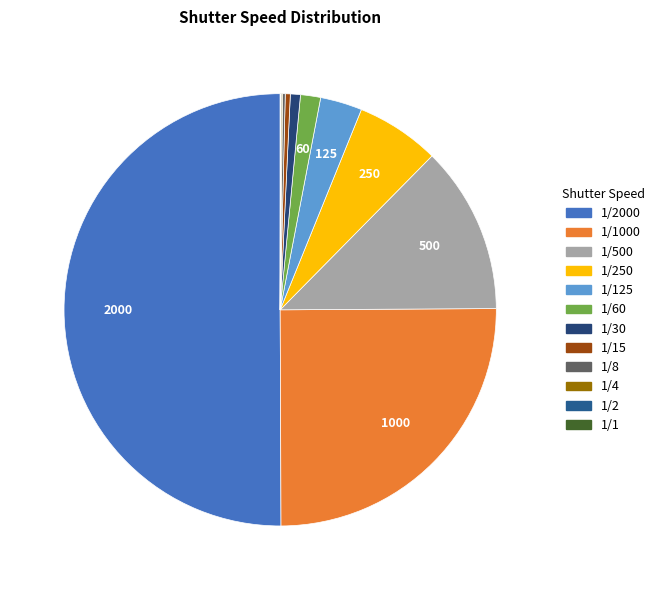

How many slices are in this pie chart?

12